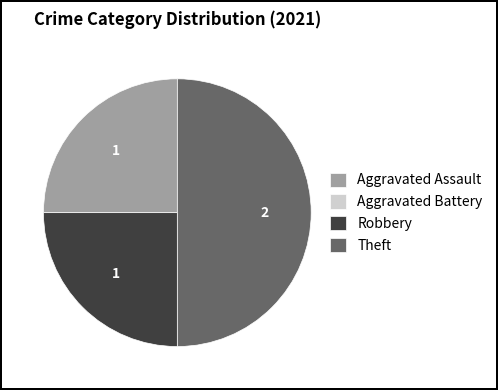

Does Aggravated Assault account for over 50% of the chart?

No